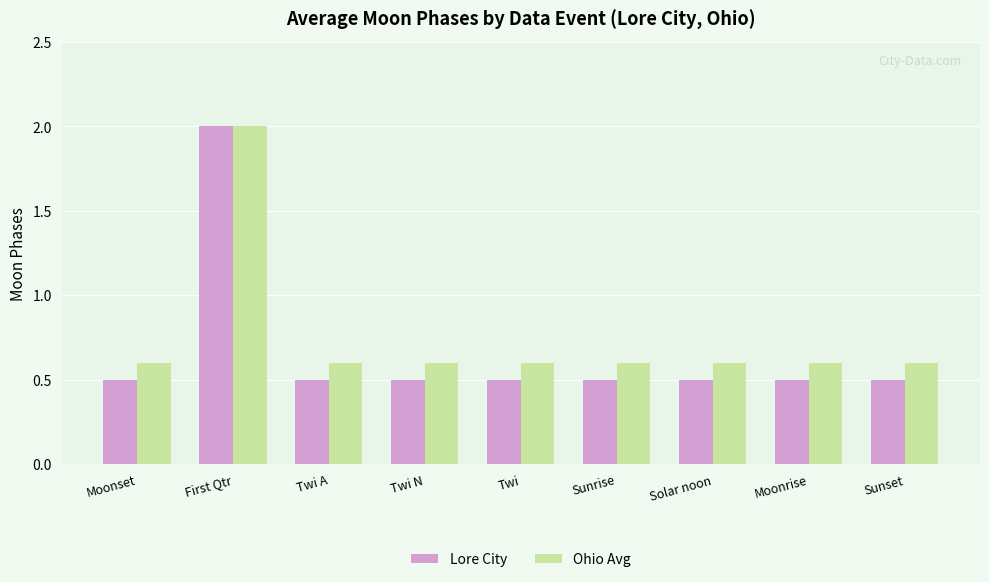

The Lore City series shows 0.5 at Twi N. True or false?

True